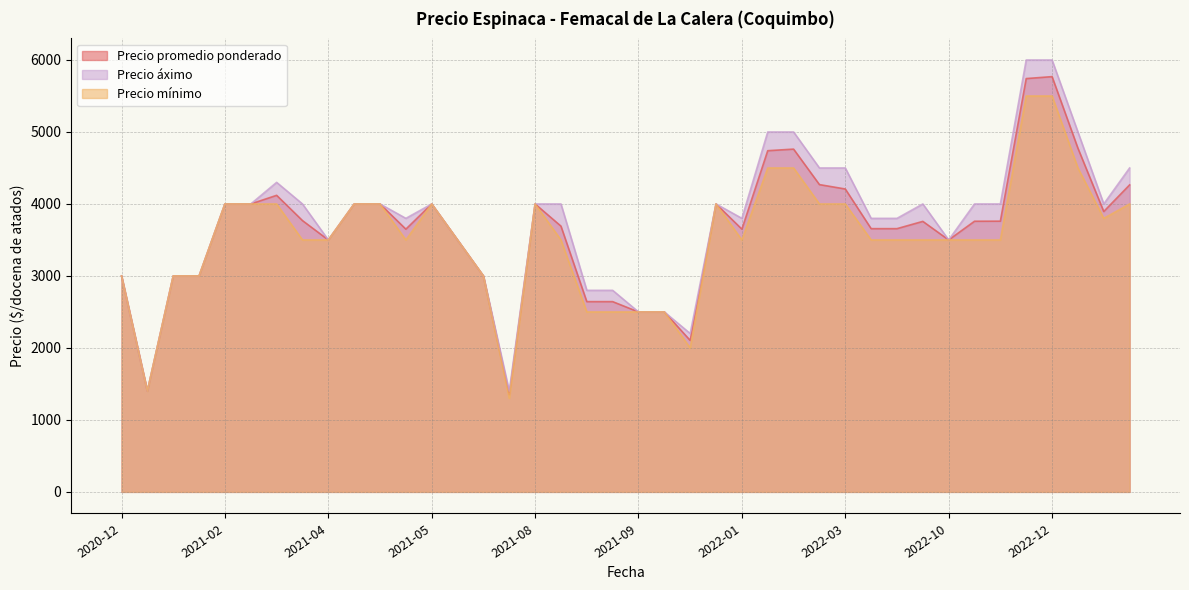

Rank the series by their average value, from lowest to highest.

Precio mínimo, Precio promedio ponderado, Precio áximo